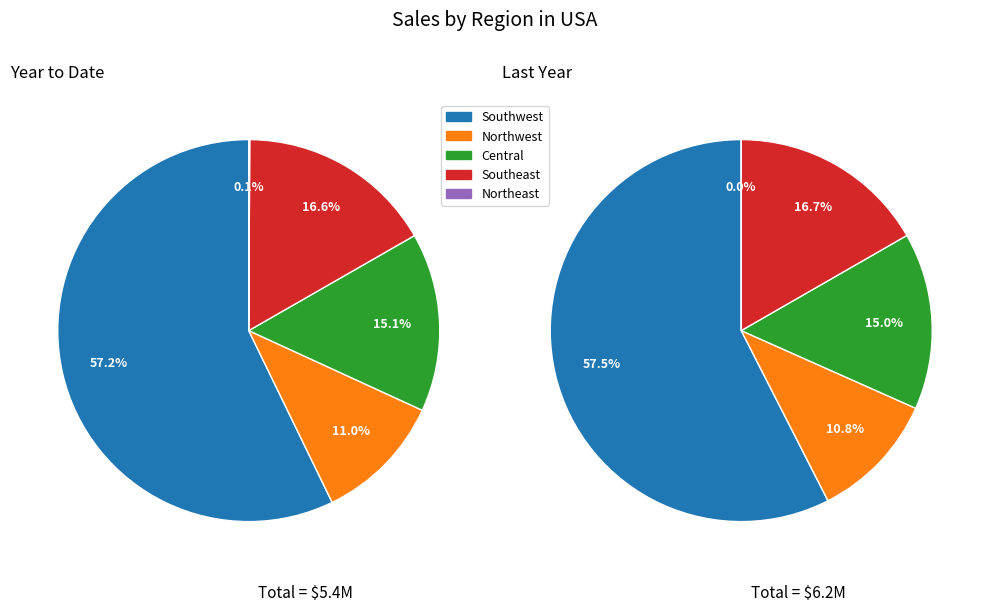

Does 5 represent more than half of the total?

No